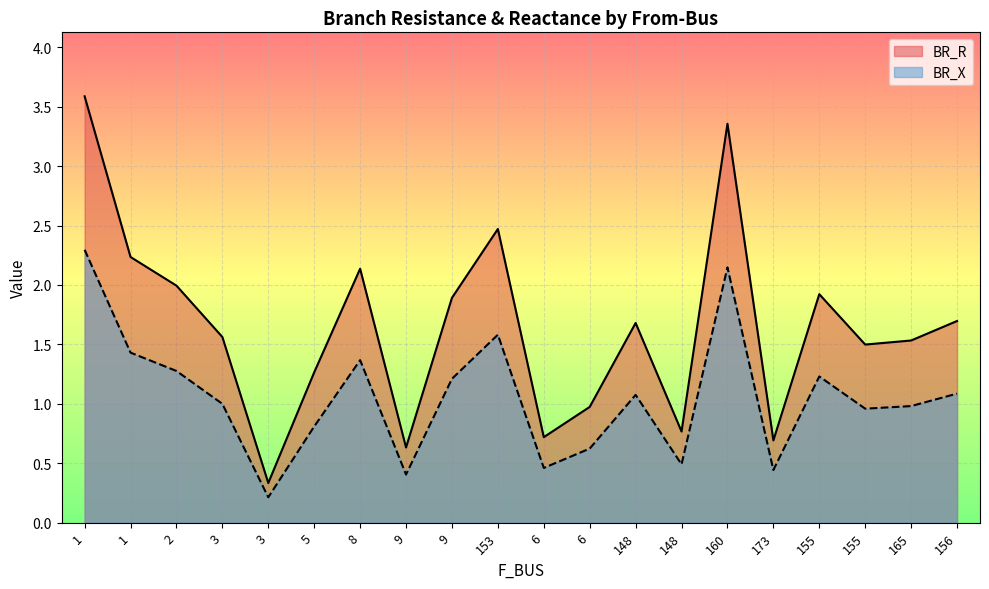

True or false: BR_R and BR_X intersect in this chart.

False